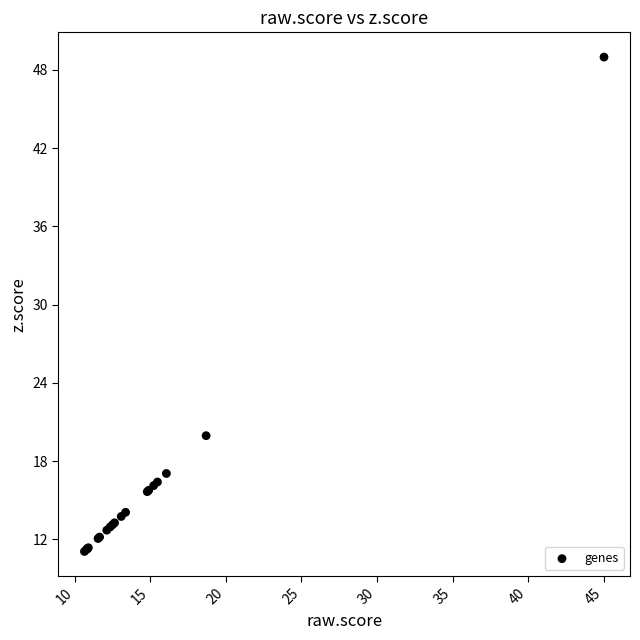

What Y value in the scatter plot is closest to 30?

19.9